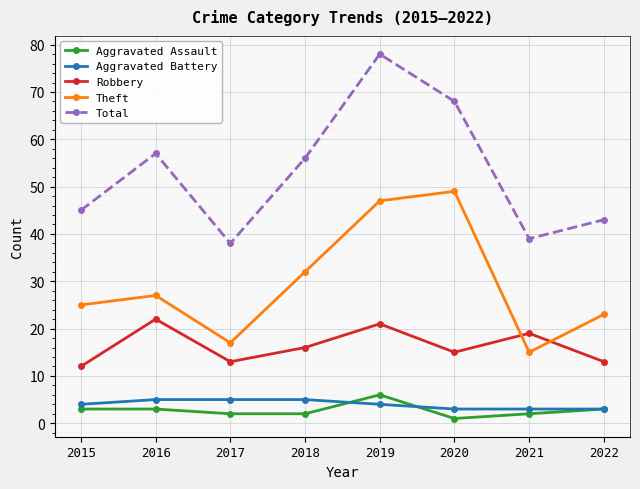

Reading left to right, what are all the values shown in this chart?

Aggravated Assault: 2015=3	2016=3	2017=2	2018=2	2019=6	2020=1	2021=2	2022=3
Aggravated Battery: 2015=4	2016=5	2017=5	2018=5	2019=4	2020=3	2021=3	2022=3
Robbery: 2015=12	2016=22	2017=13	2018=16	2019=21	2020=15	2021=19	2022=13
Theft: 2015=25	2016=27	2017=17	2018=32	2019=47	2020=49	2021=15	2022=23
Total: 2015=45	2016=57	2017=38	2018=56	2019=78	2020=68	2021=39	2022=43